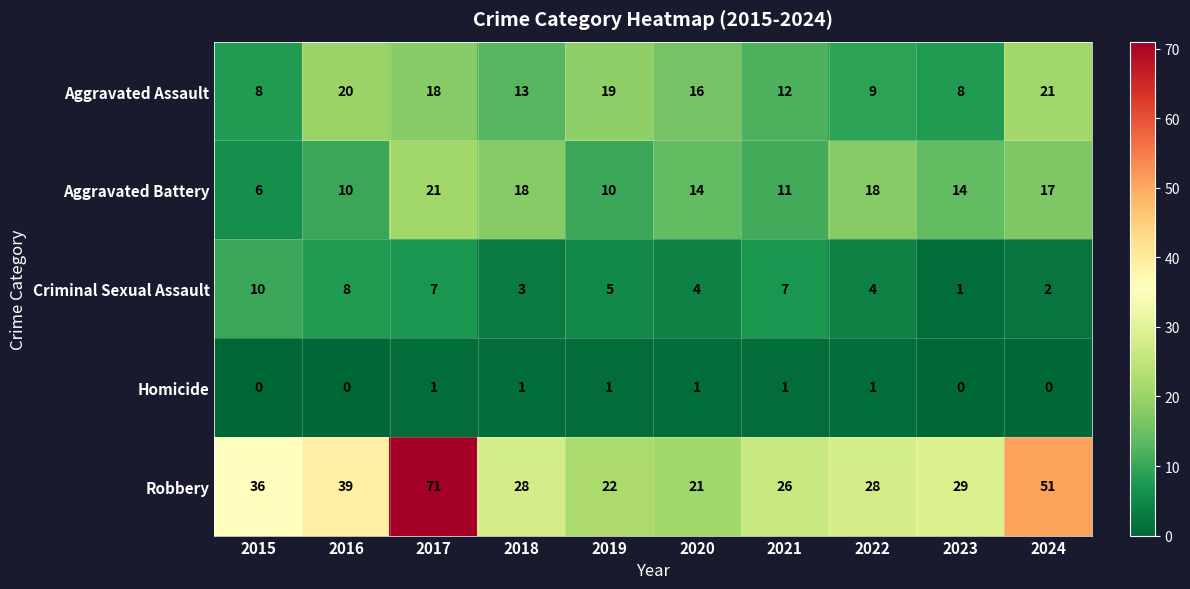

Where is Aggravated Assault nearest to the value 14?

2018